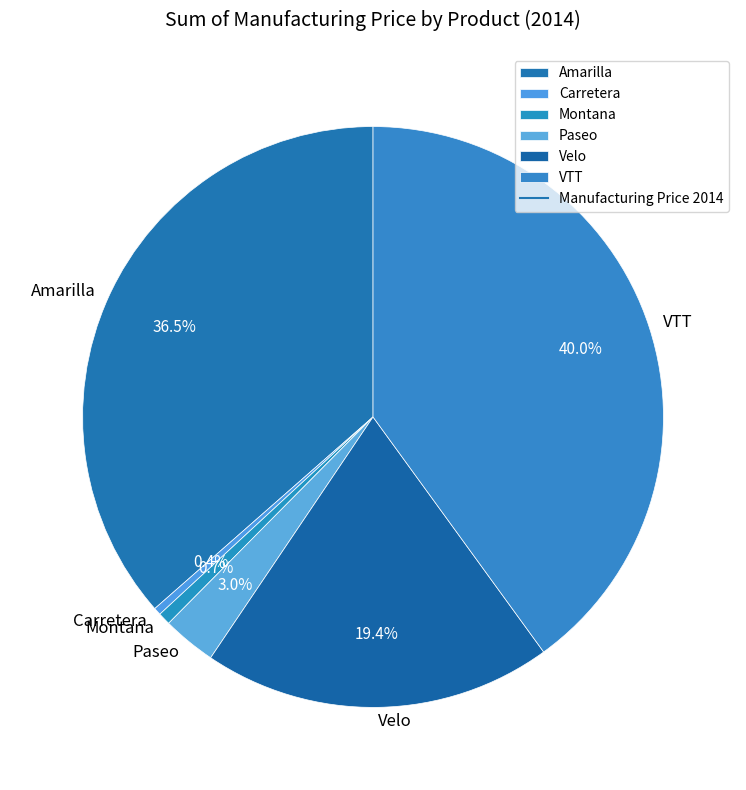

Which has a higher value, Amarilla or Paseo?

Amarilla